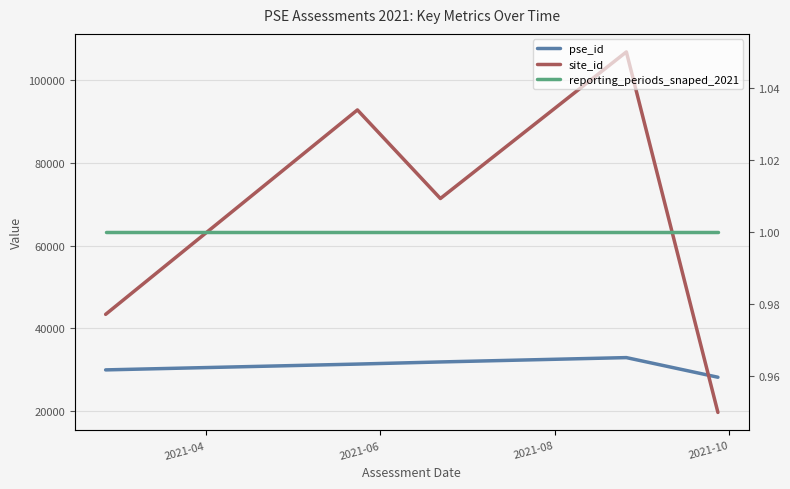

True or false: pse_id has more than 1 interior local peaks.

False